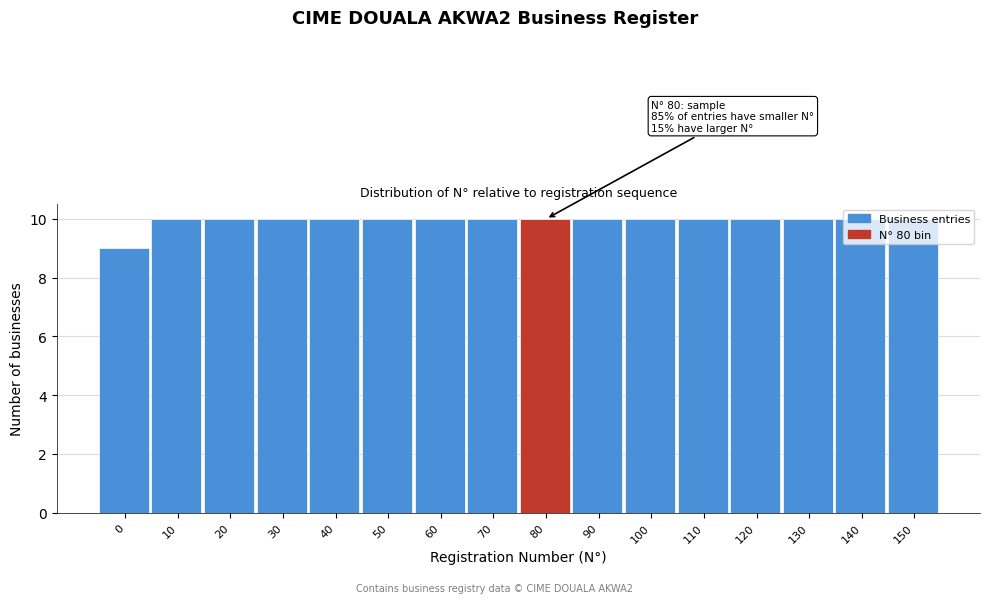

What value does the data have at 80?

10